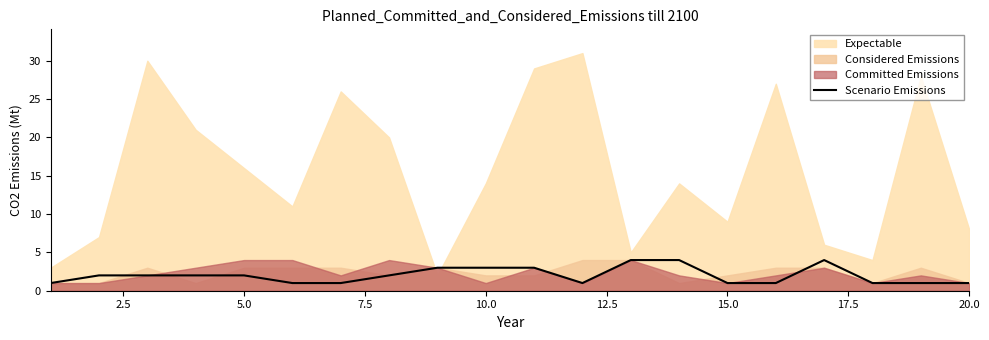

How many lines are shown in the chart?

1